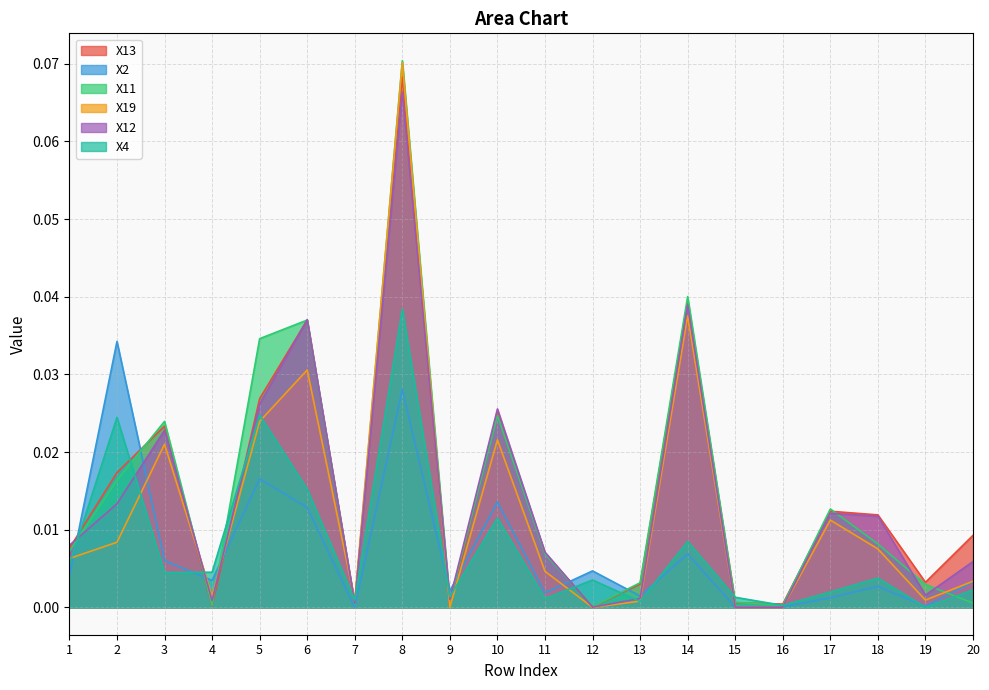

Reading left to right, transcribe all the data shown in this chart.

X13: 0.0	0.0	0.0	0.0	0.0	0.0	0.0	0.1	0.0	0.0	0.0	0.0	0.0	0.0	0.0	0.0	0.0	0.0	0.0	0.0
X2: 0.0	0.0	0.0	0.0	0.0	0.0	0.0	0.0	0.0	0.0	0.0	0.0	0.0	0.0	0.0	0.0	0.0	0.0	0.0	0.0
X11: 0.0	0.0	0.0	0.0	0.0	0.0	0.0	0.1	0.0	0.0	0.0	0.0	0.0	0.0	0.0	0.0	0.0	0.0	0.0	0.0
X19: 0.0	0.0	0.0	0.0	0.0	0.0	0.0	0.1	0.0	0.0	0.0	0.0	0.0	0.0	0.0	0.0	0.0	0.0	0.0	0.0
X12: 0.0	0.0	0.0	0.0	0.0	0.0	0.0	0.1	0.0	0.0	0.0	0.0	0.0	0.0	0.0	0.0	0.0	0.0	0.0	0.0
X4: 0.0	0.0	0.0	0.0	0.0	0.0	0.0	0.0	0.0	0.0	0.0	0.0	0.0	0.0	0.0	0.0	0.0	0.0	0.0	0.0